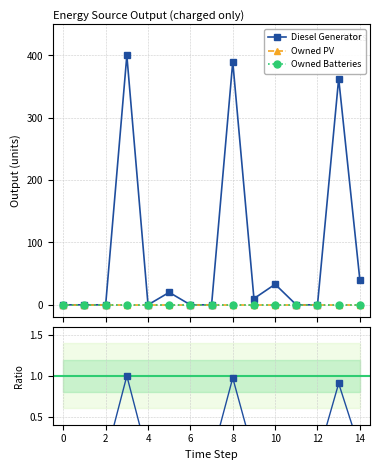

True or false: Owned PV and Diesel Generator cross at least once.

False